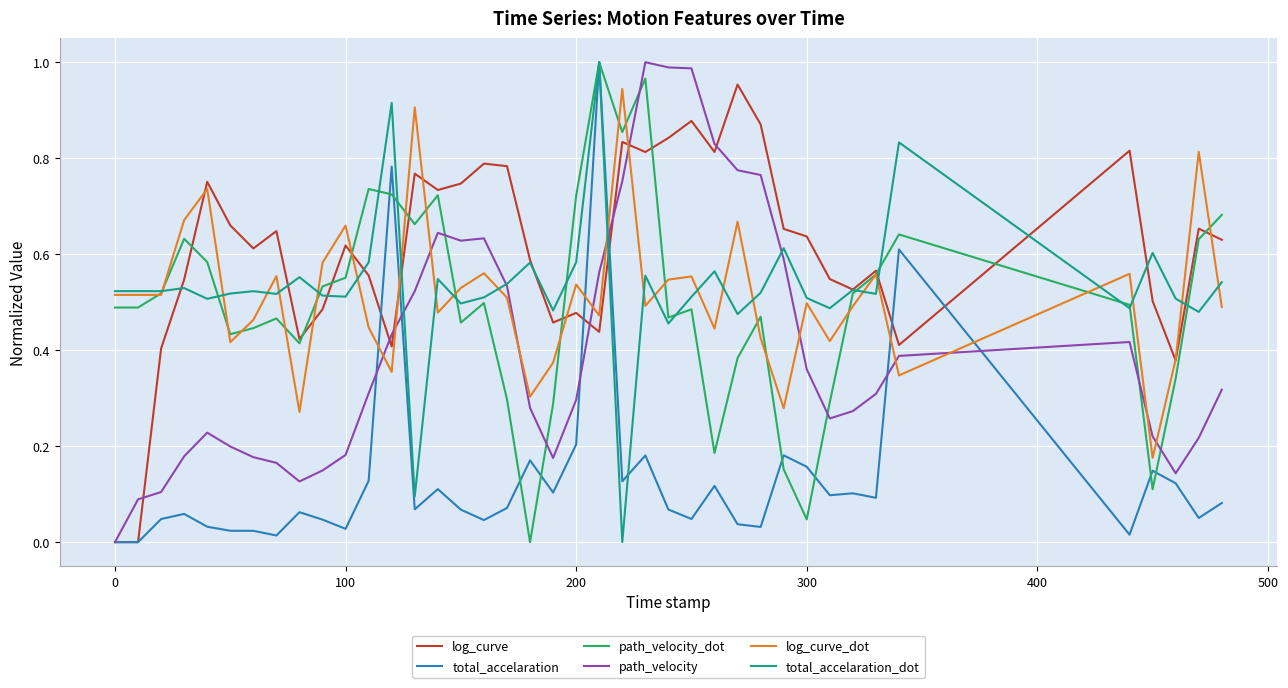

Which series has the largest total across all categories?

log_curve